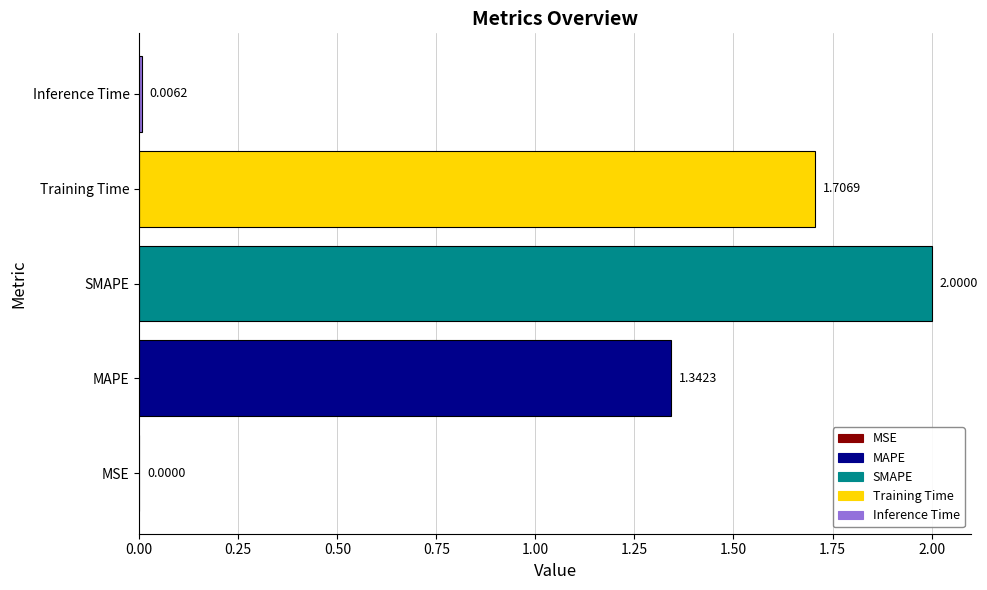

What is the change in value from MSE to MAPE?

+1.3